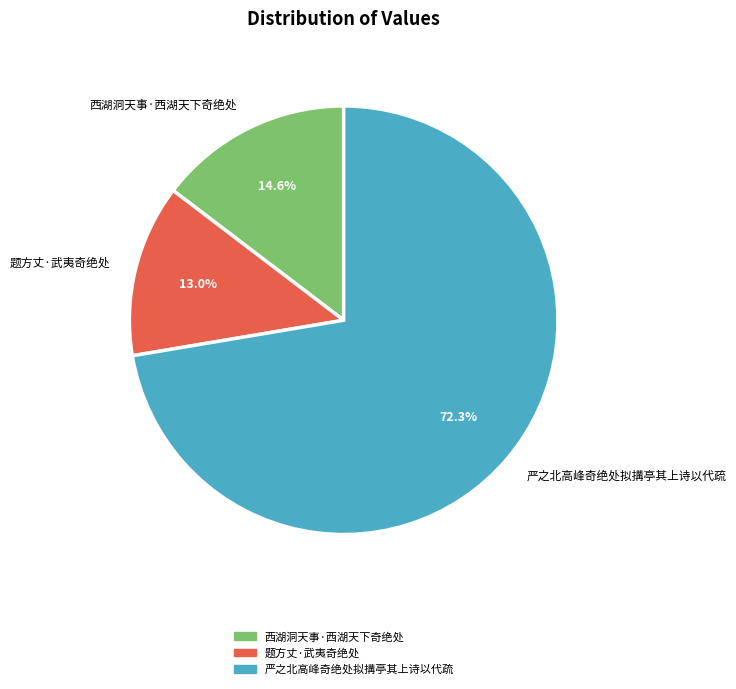

To the nearest percent, what percentage of the pie is 严之北高峰奇绝处拟搆亭其上诗以代疏?

72%